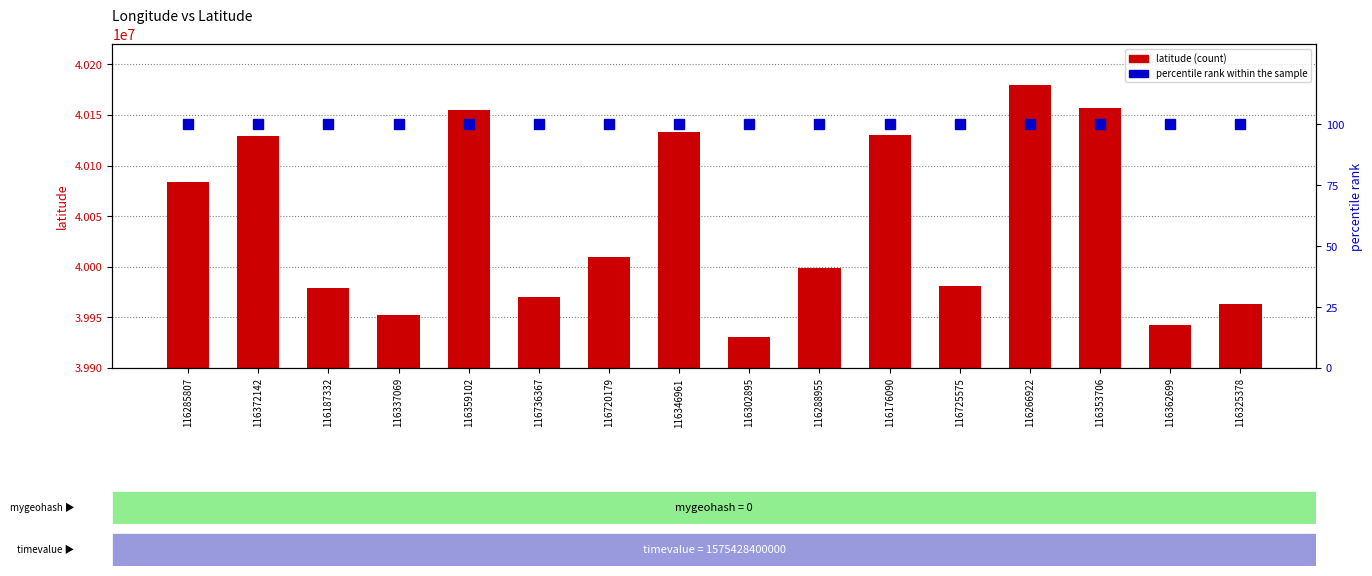

Read the latitude value at 116266922, to the nearest 50.

40179400